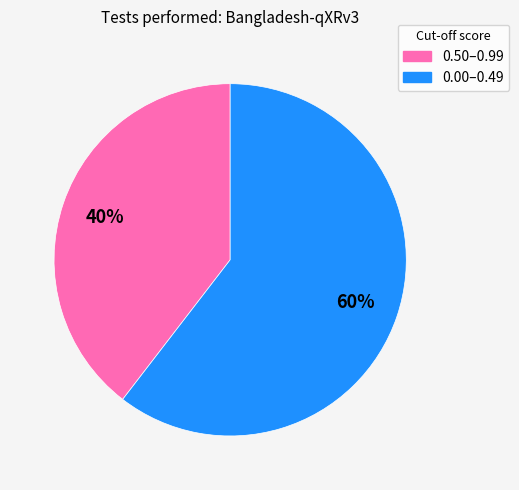

Count the number of slices in the pie.

2